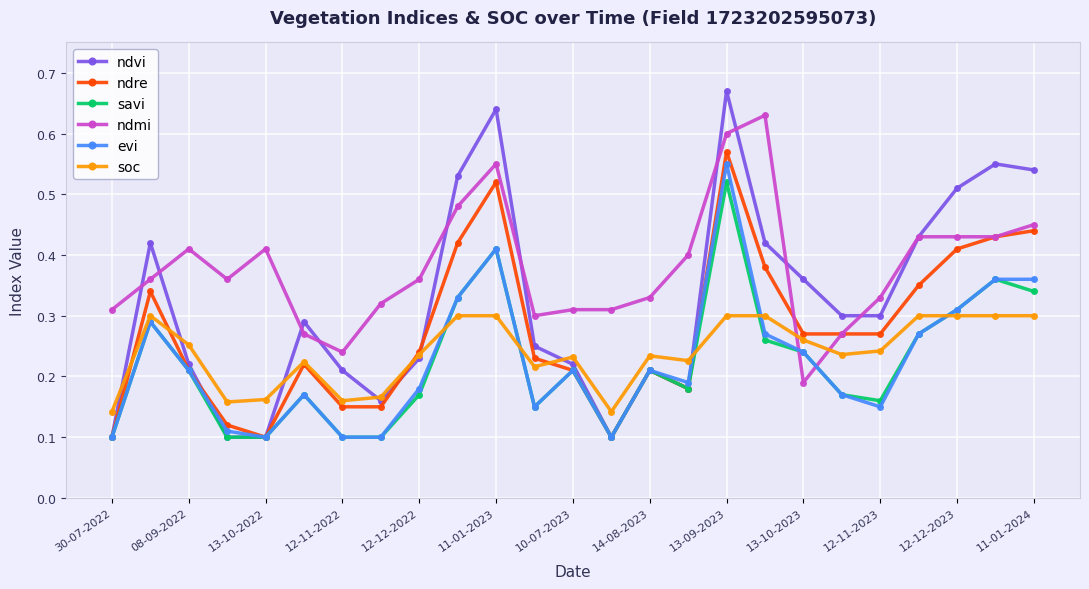

Does the chart have visible grid lines?

Yes